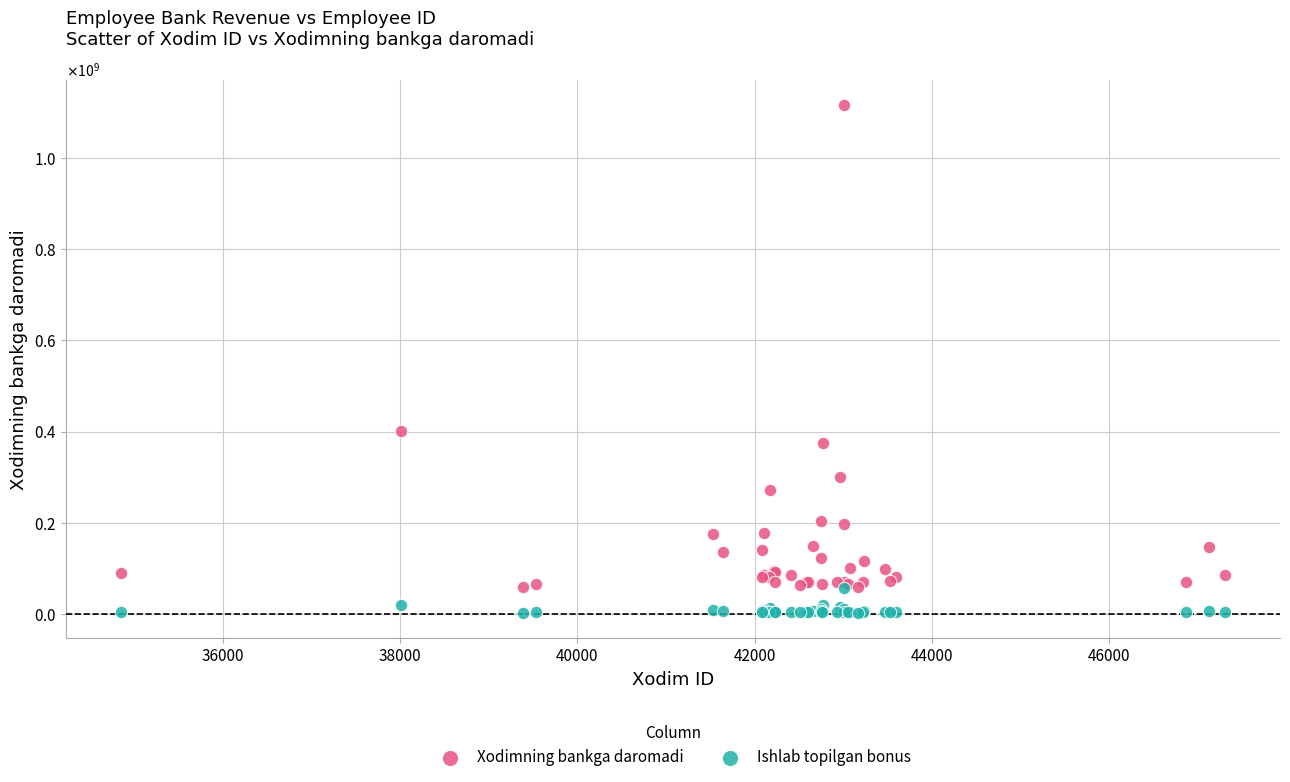

What are all the series names shown in the legend?

Xodimning bankga daromadi, Ishlab topilgan bonus